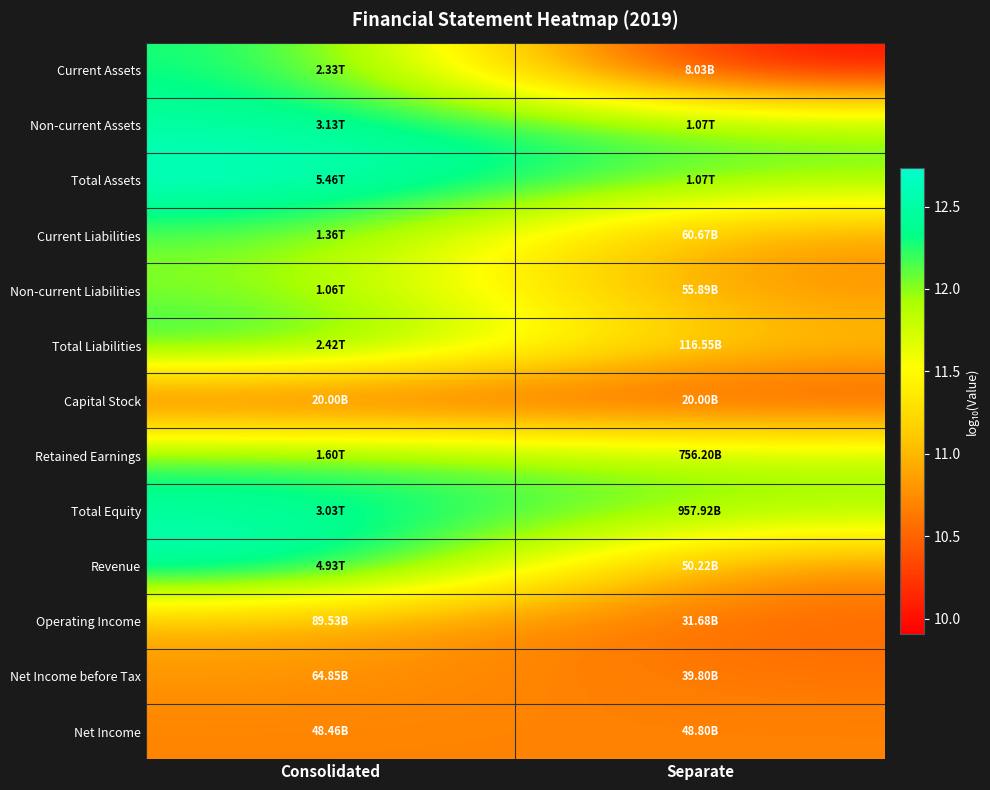

Between Separate and Consolidated, which is larger?

Consolidated